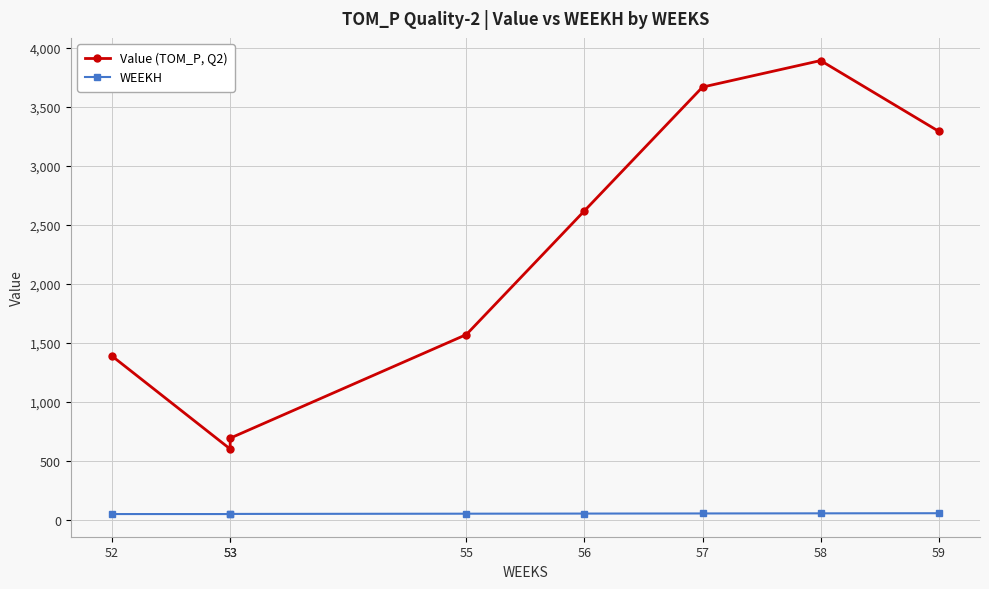

How many values in the Value (TOM_P, Q2) series exceed 2618?

4